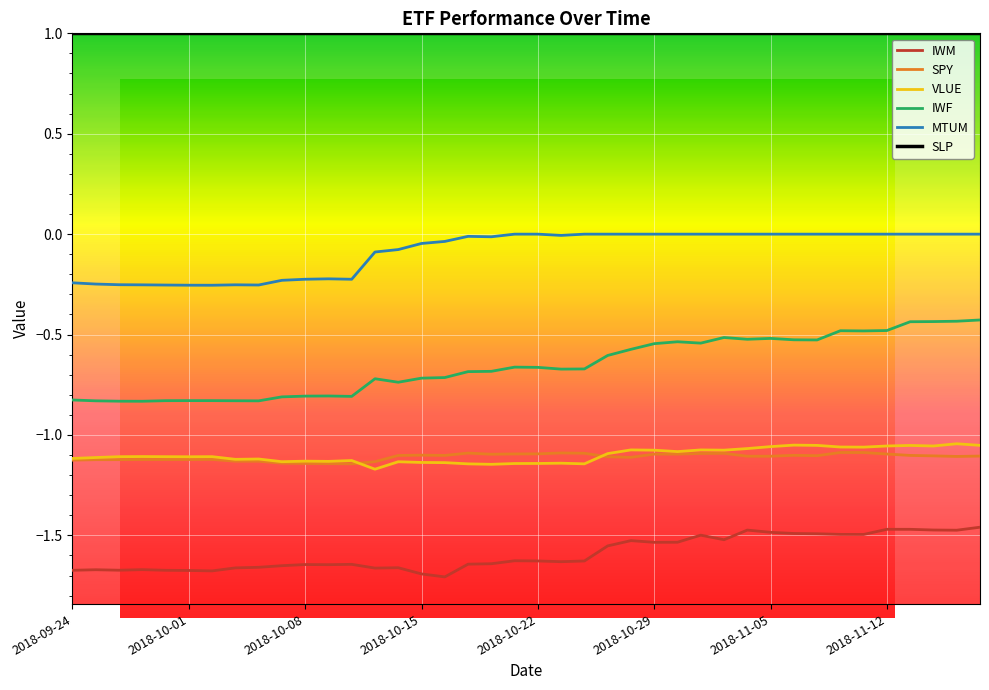

What is the minimum value for SLP?

1.0